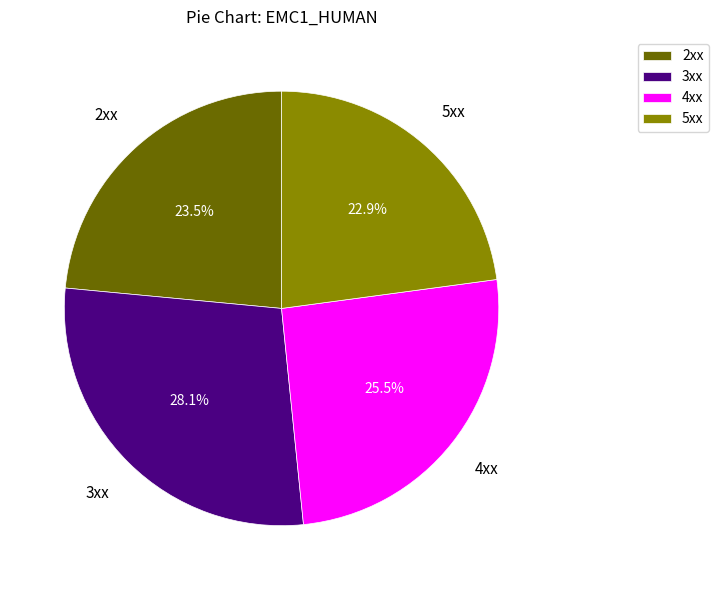

Rank the categories by value from highest to lowest.

3xx, 4xx, 2xx, 5xx